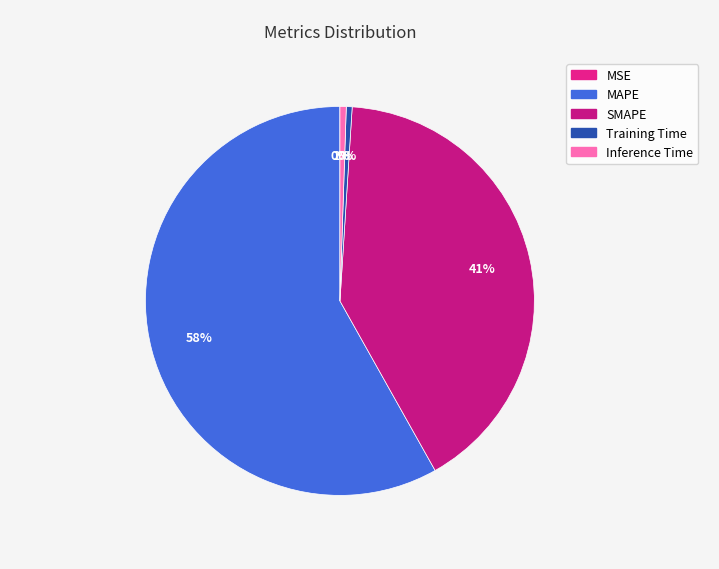

How many slices are in this pie chart?

5